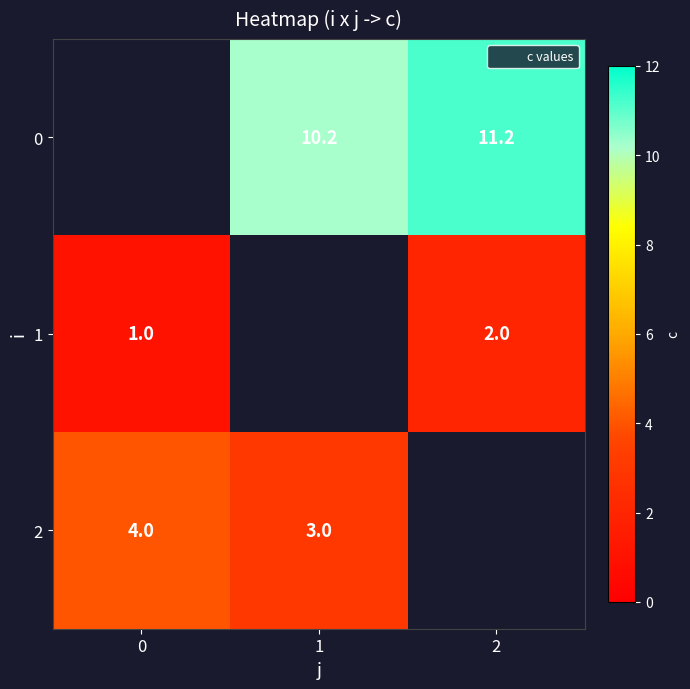

Which category has the highest value in the 0 series?

2